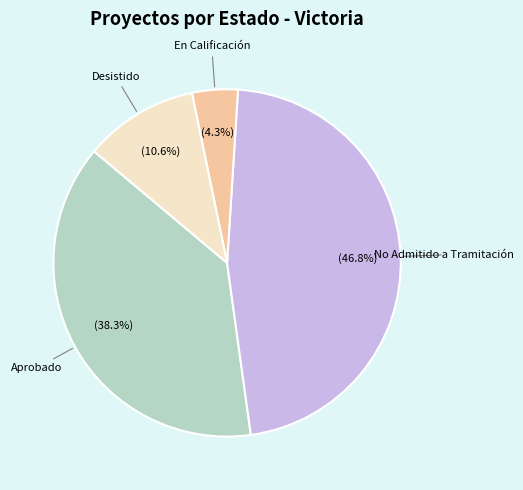

Is there a majority slice in this chart?

No